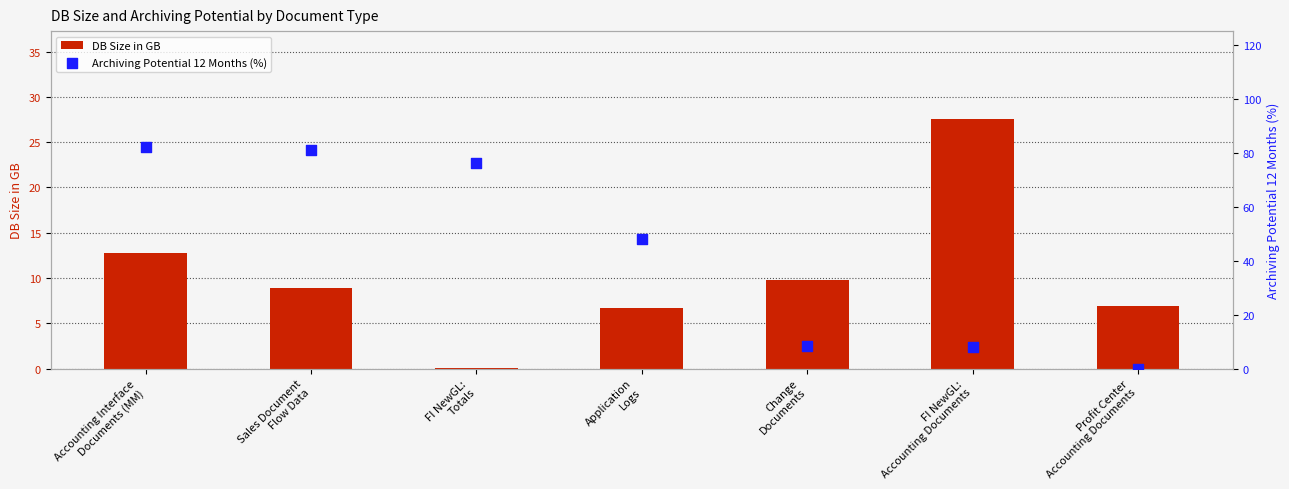

At how many categories does at least one series exceed 70?

3